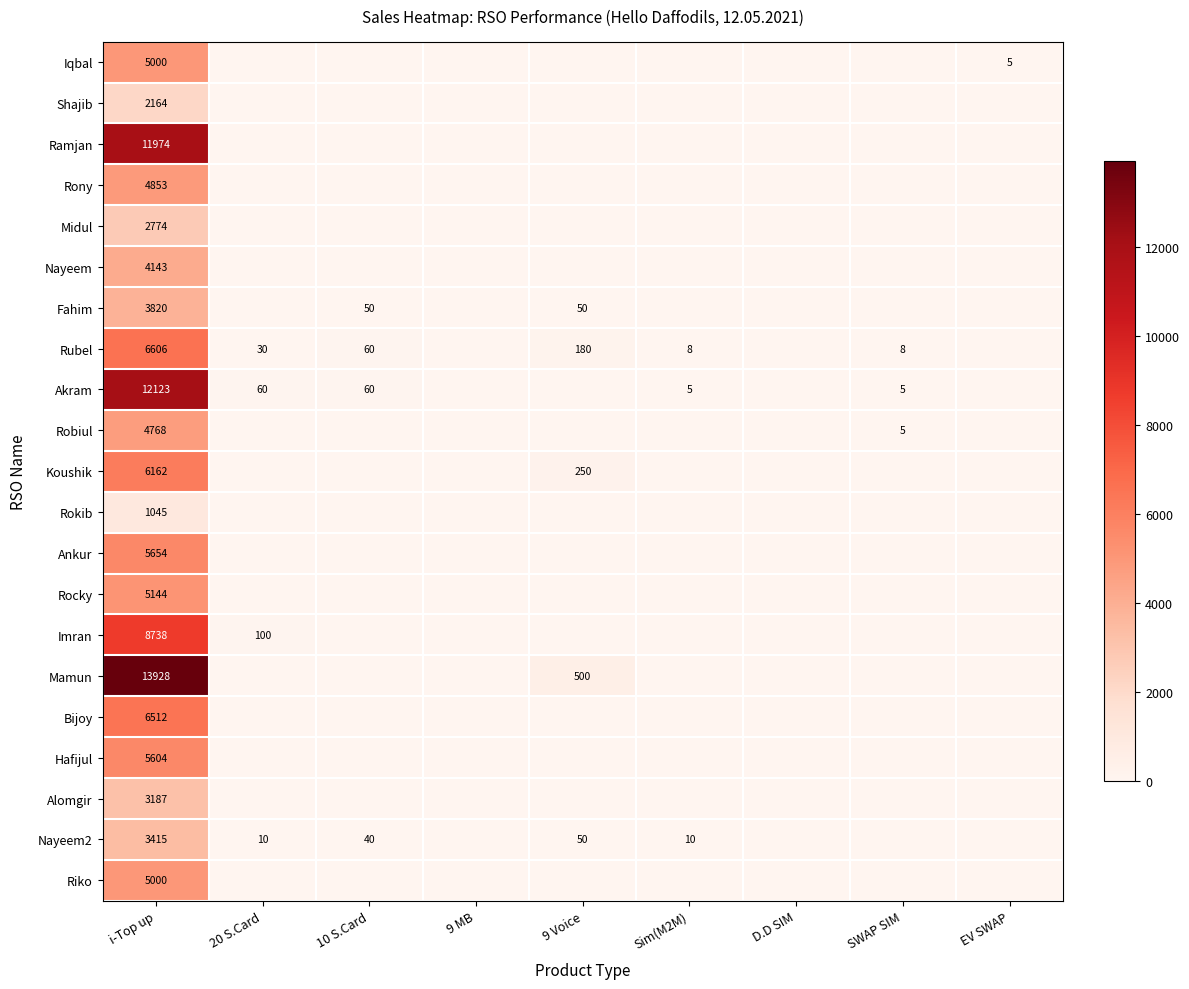

The Rubel series shows 8 at Sim(M2M). True or false?

True